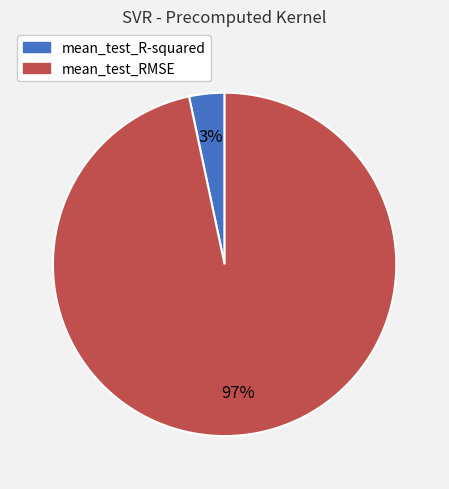

To the nearest percent, what percentage of the pie is mean_test_RMSE?

97%